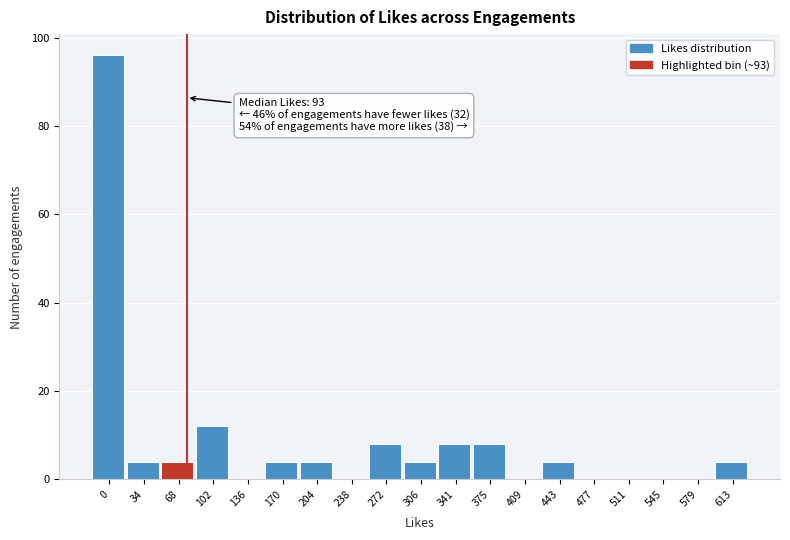

Reading left to right, transcribe all the data shown in this chart.

0=96	34=4	68=4	102=12	136=0	170=4	204=4	238=0	272=8	306=4	341=8	375=8	409=0	443=4	477=0	511=0	545=0	579=0	613=4